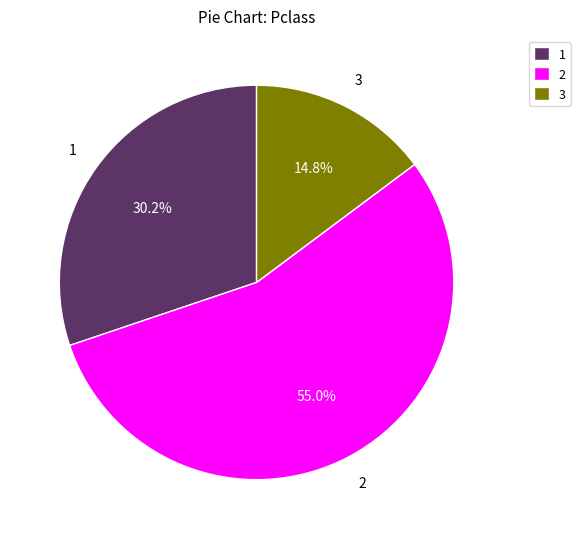

Which category has the smallest portion of the pie?

3